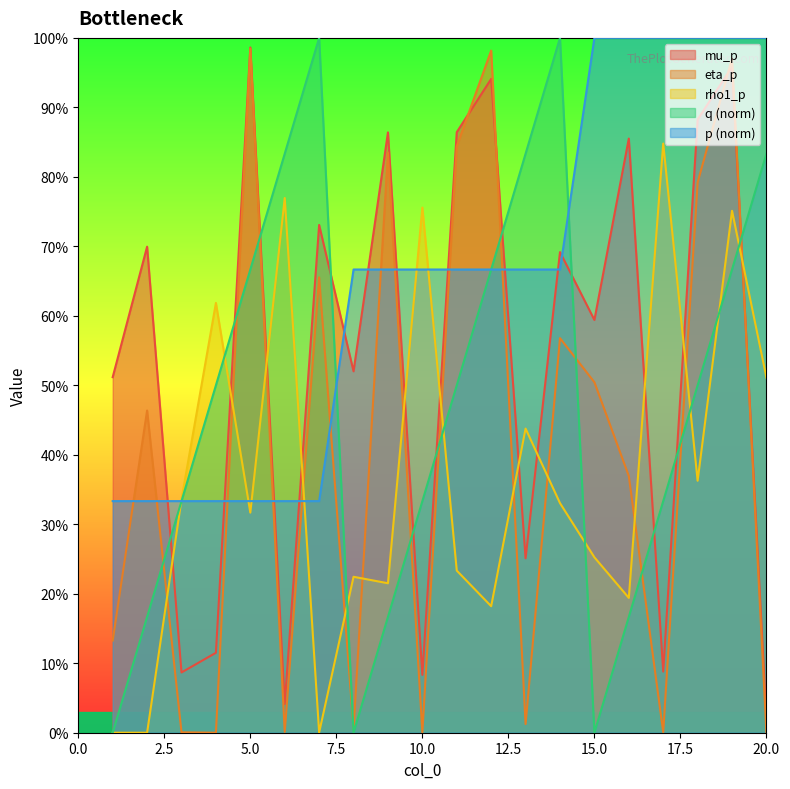

At which category is the sum across all series the highest?

19